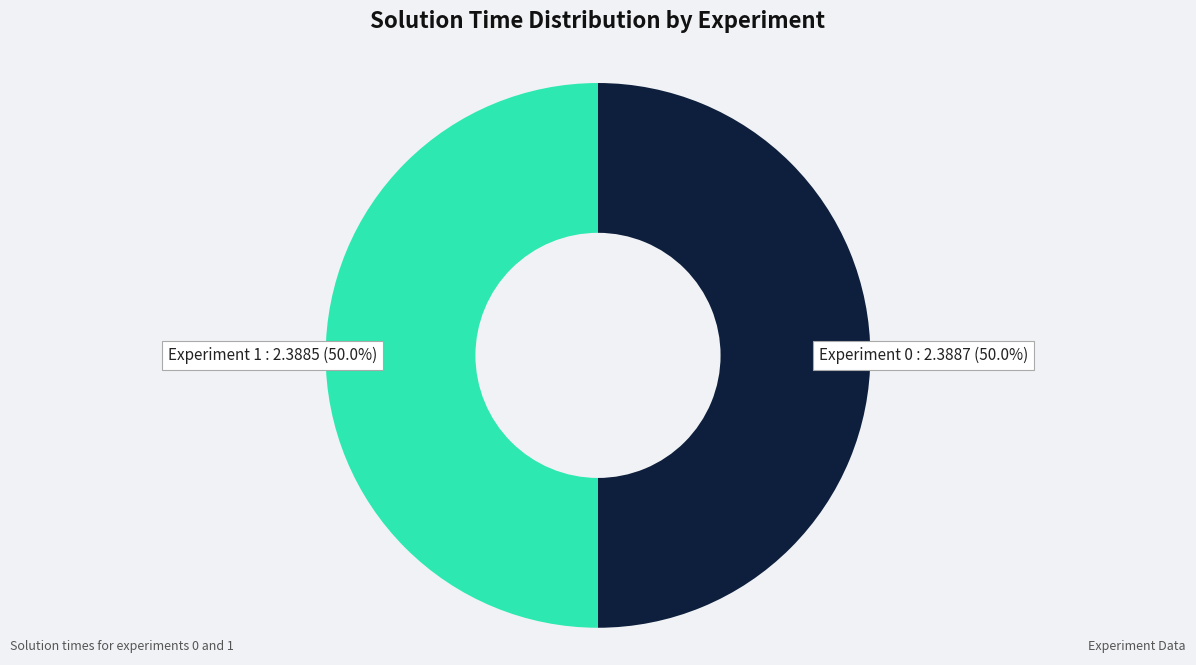

To the nearest percent, what percentage of the pie is Experiment 1?

50%